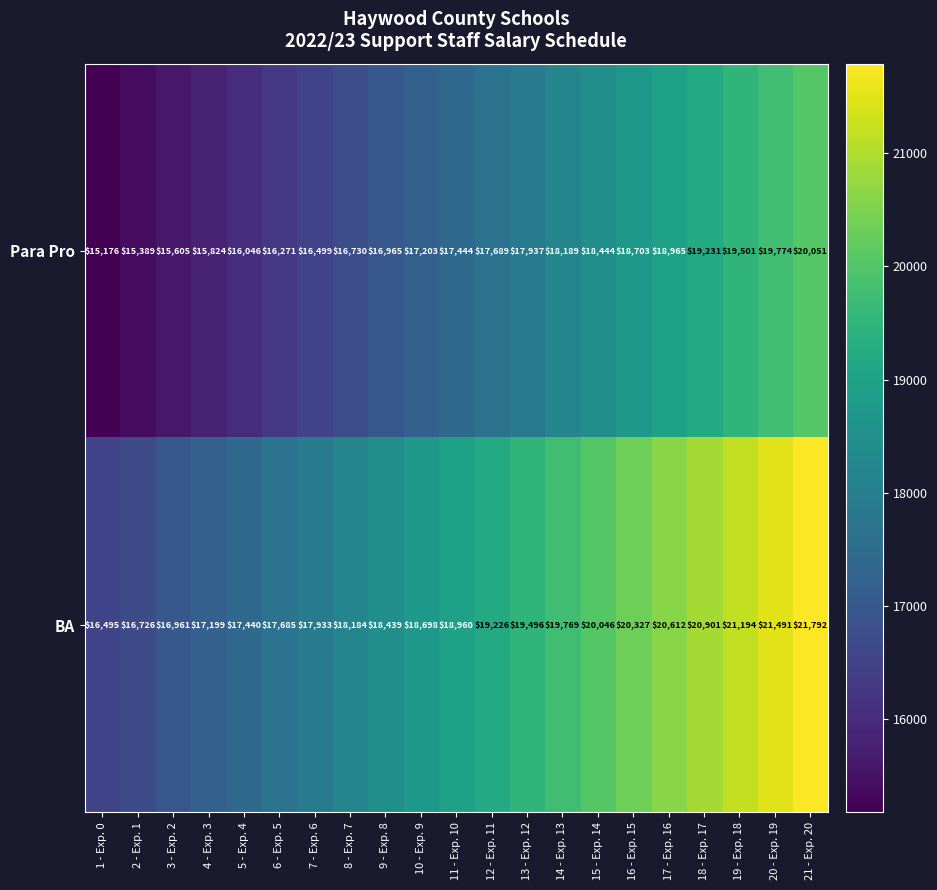

Which category has the lowest value in the Para Pro series?

1 - Exp. 0